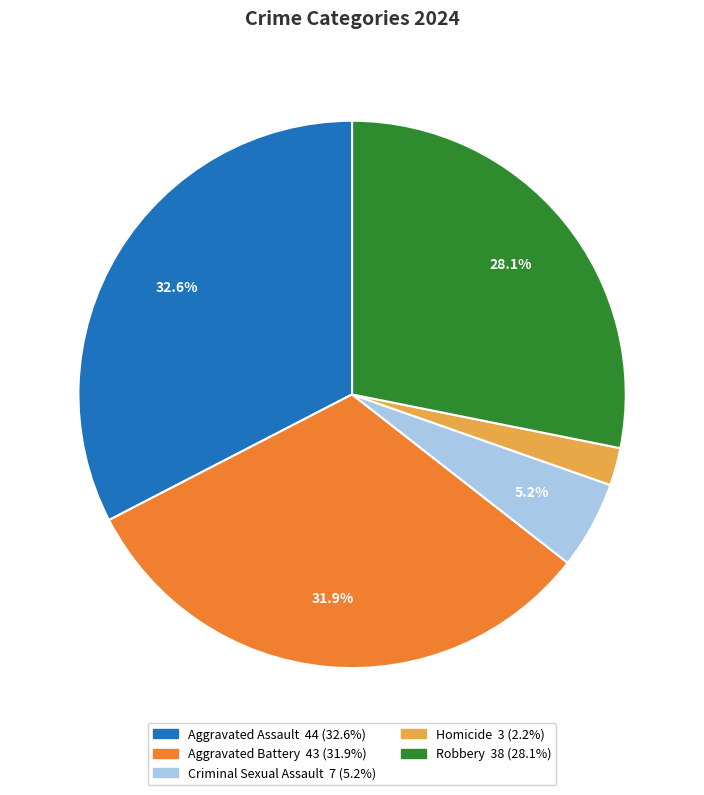

What is the total percentage of Robbery and Aggravated Assault?

60.7%